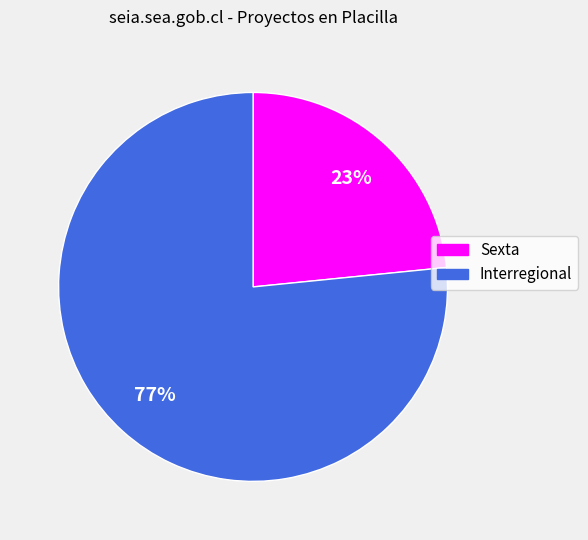

Which slice represents more than half of the pie?

Interregional